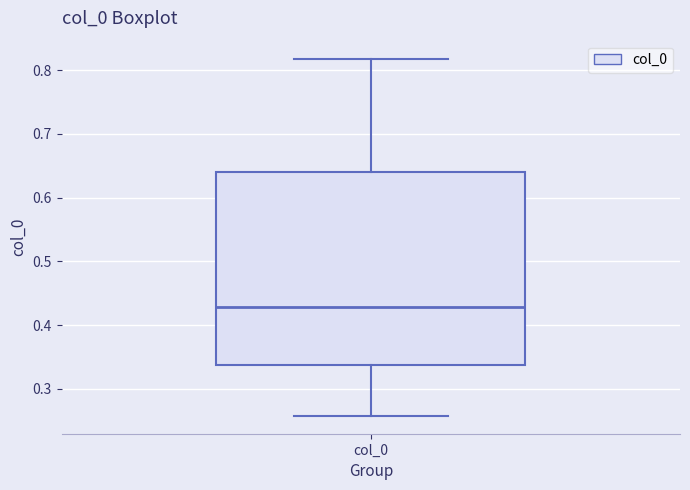

Where is the upper edge of the box for col_0 on the y-axis? The values are not printed on the chart, so give them approximately, as read against the axis.

0.64